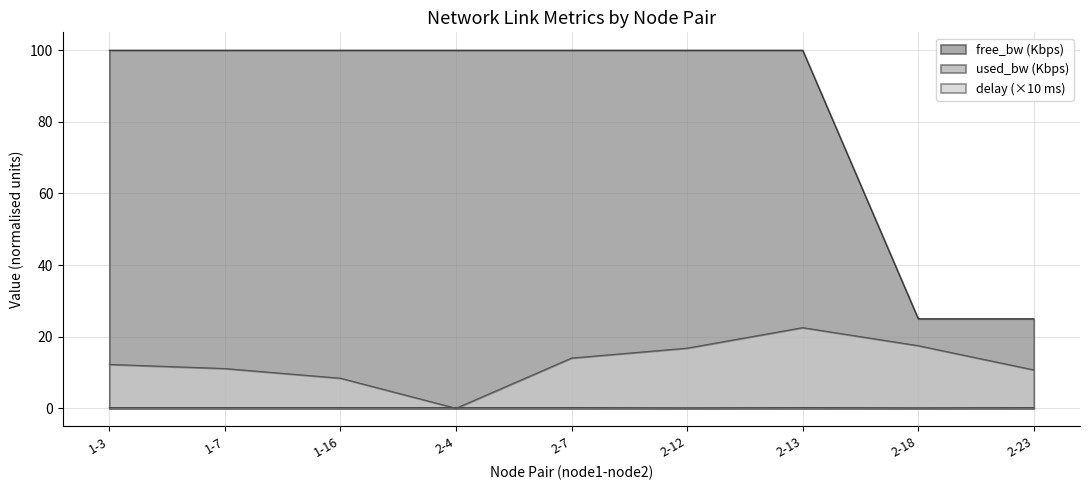

What is the minimum value for used_bw?

0.1